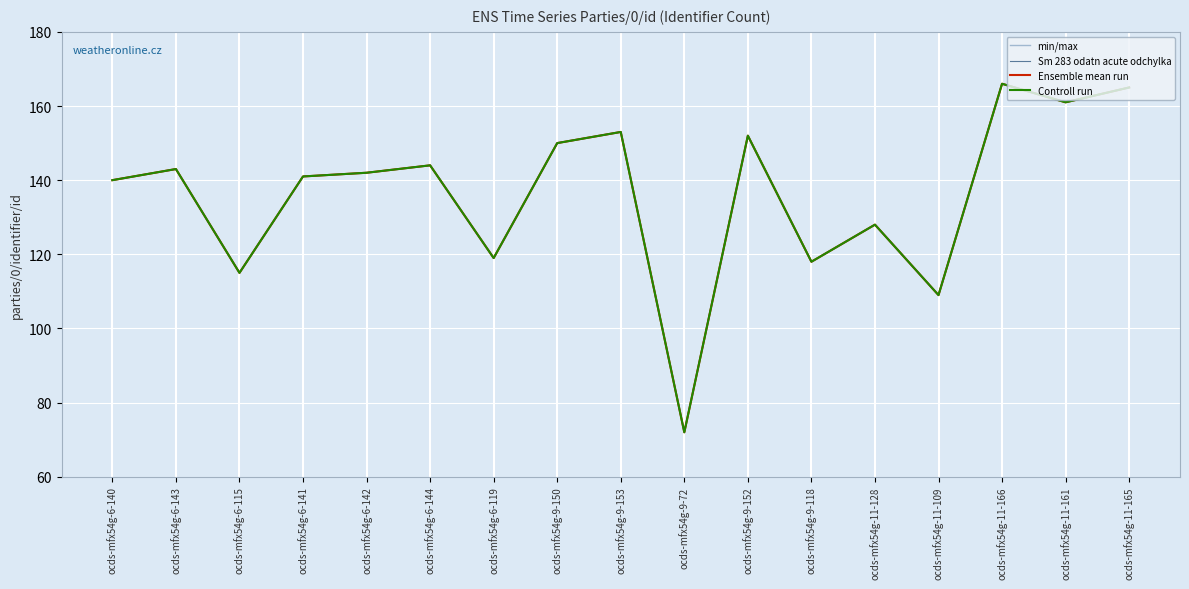

Which series changed the most between ocds-mfx54g-9-153 and ocds-mfx54g-11-166?

min/max